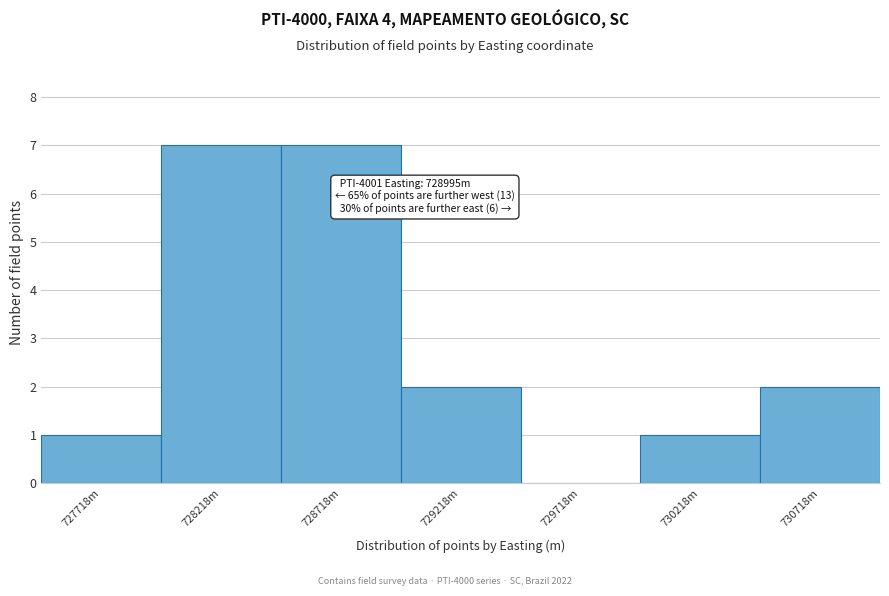

Reading left to right, what are all the values shown in this chart?

727718m=1	728218m=7	728718m=7	729218m=2	729718m=0	730218m=1	730718m=2